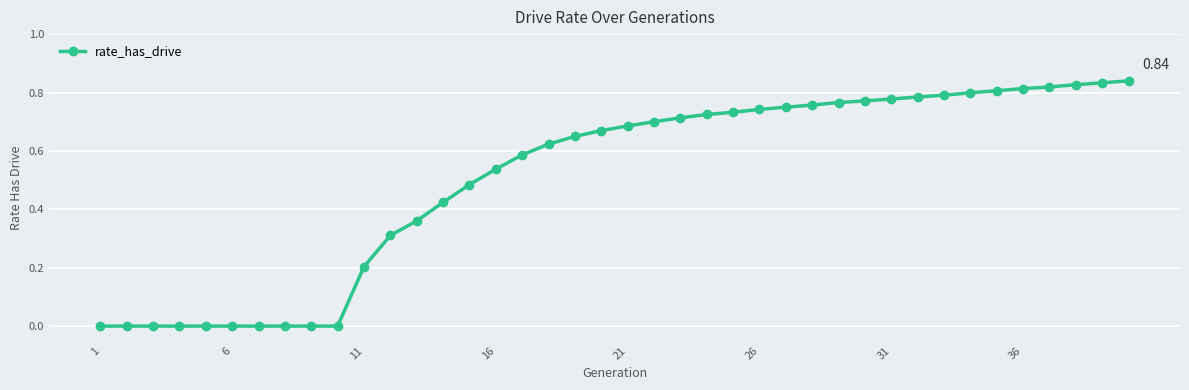

How many lines are shown in the chart?

1